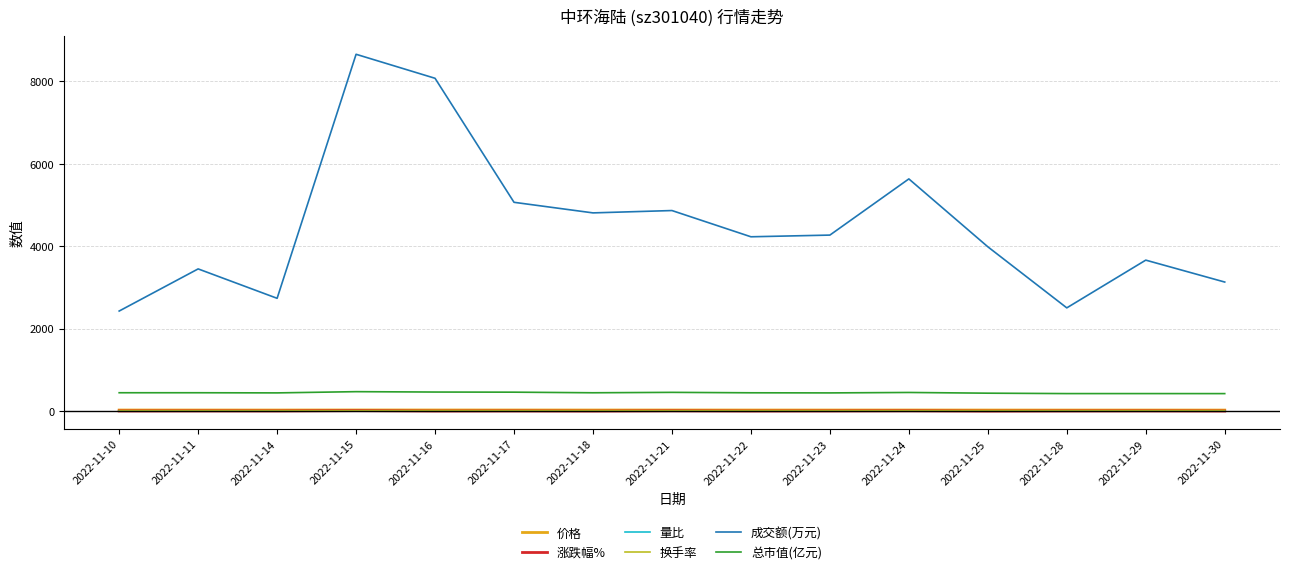

What are all the series names shown in the legend?

价格, 涨跌幅%, 量比, 换手率, 成交额(万元), 总市值(亿元)